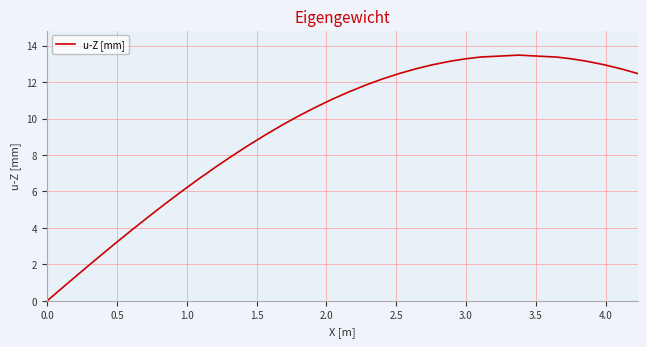

What is the average value?

9.3